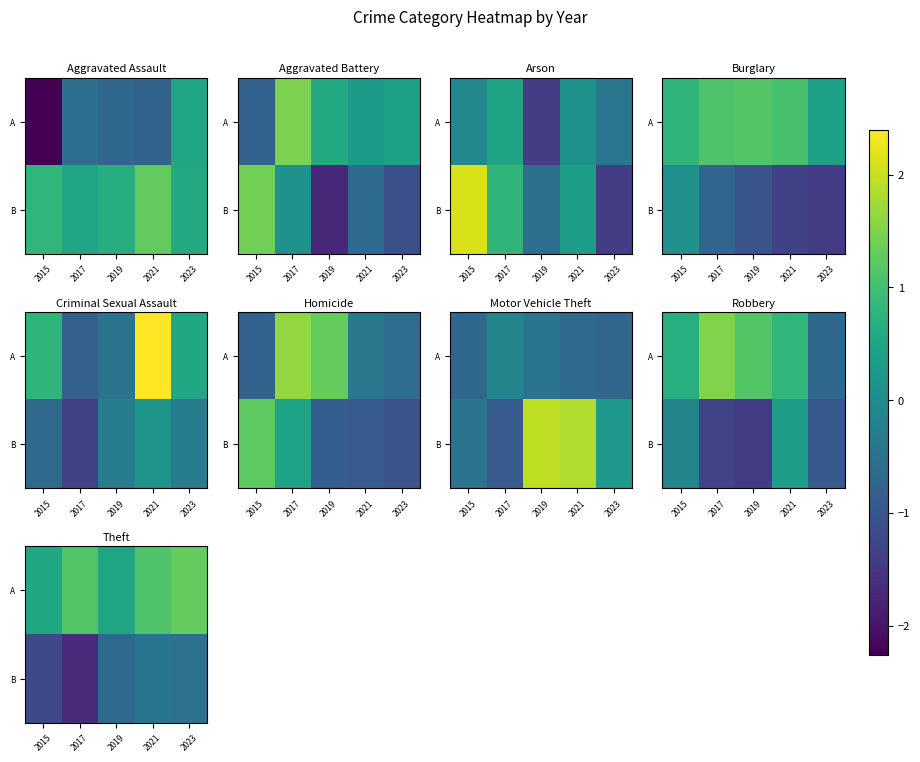

Where is B nearest to the value -1?

2015